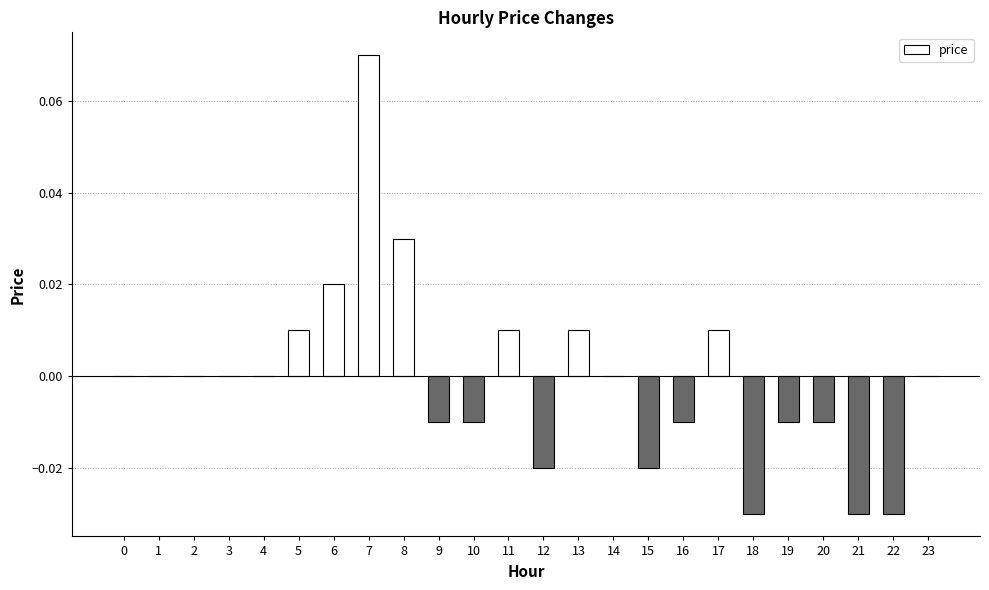

Is it true that the value at 14 is 0.1?

False